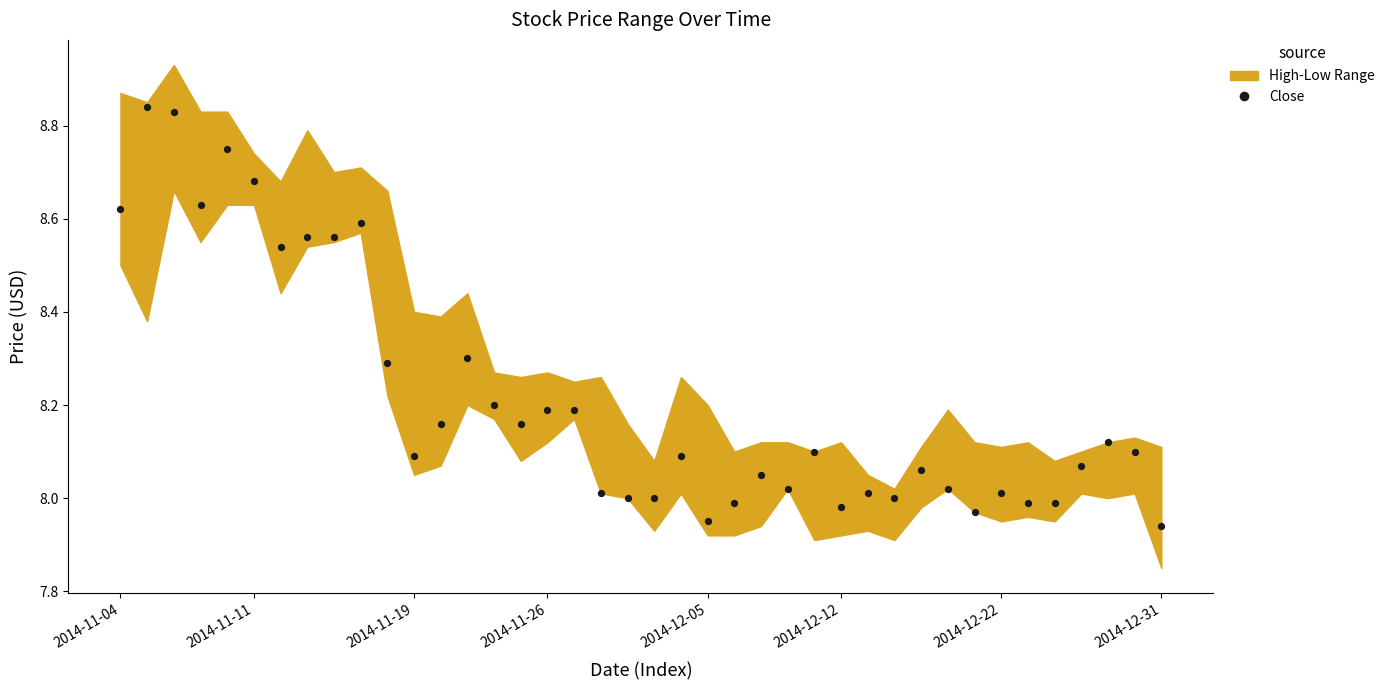

What is the range of Y values (max minus min)?

0.9